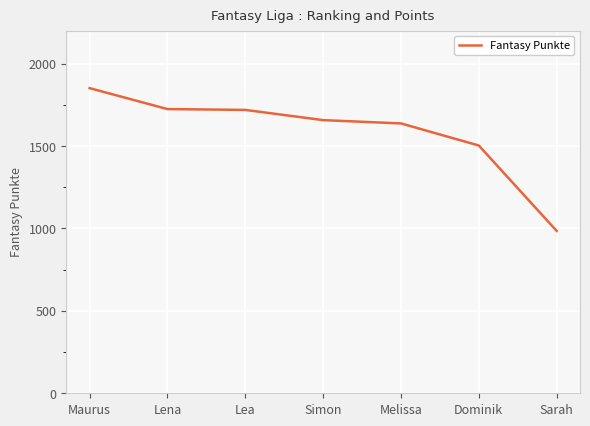

What position from the left is Maurus?

1